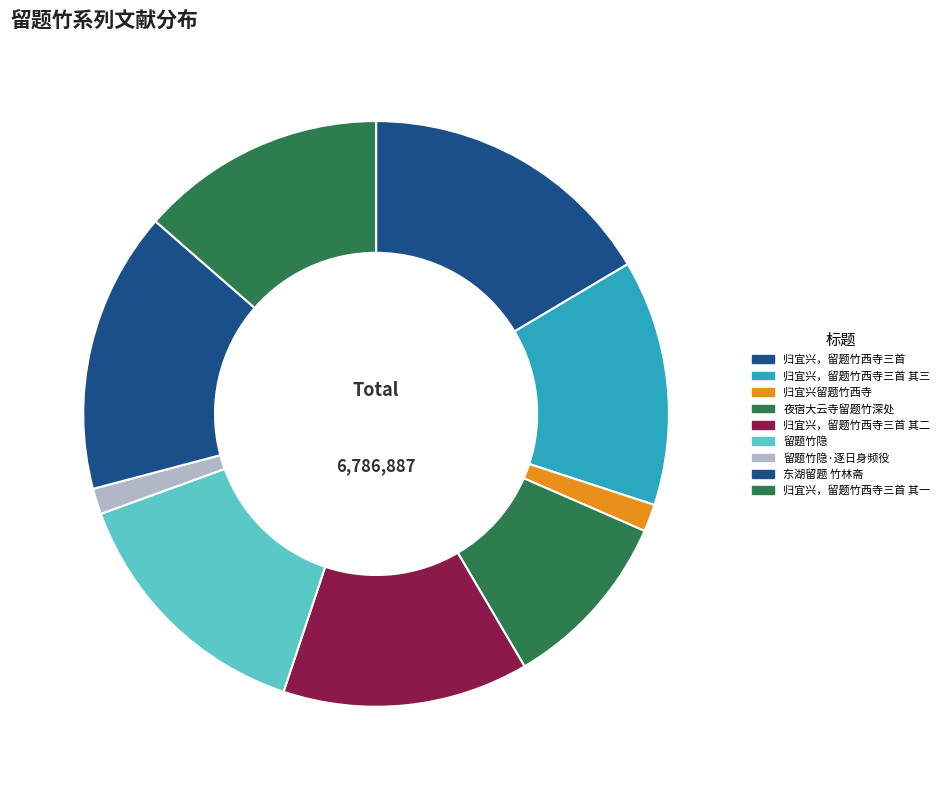

How many segments does this pie chart have?

9